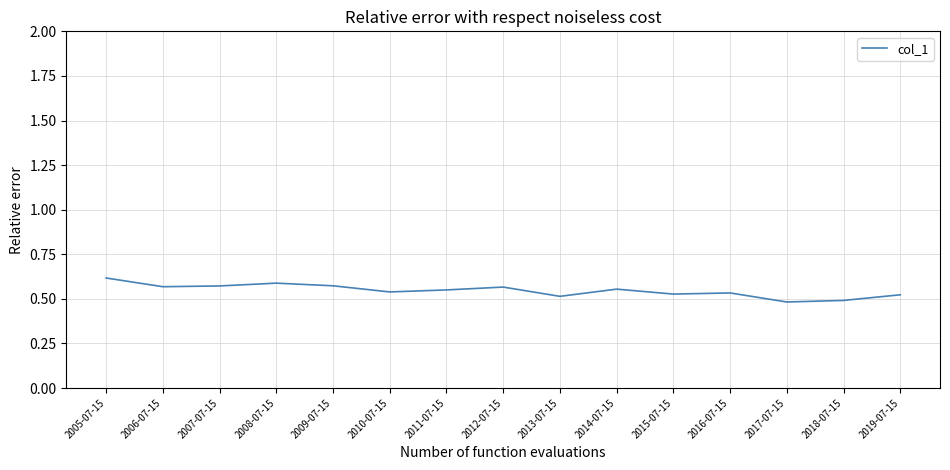

The chart shows a value of 0.3 at 2007-07-15. True or false?

False